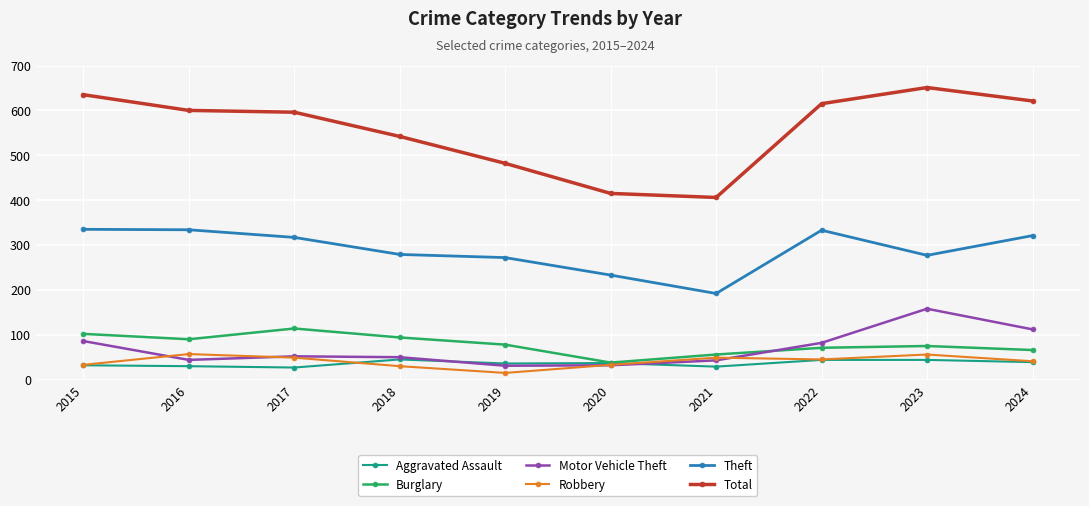

What is the sum of all Total values?

5563